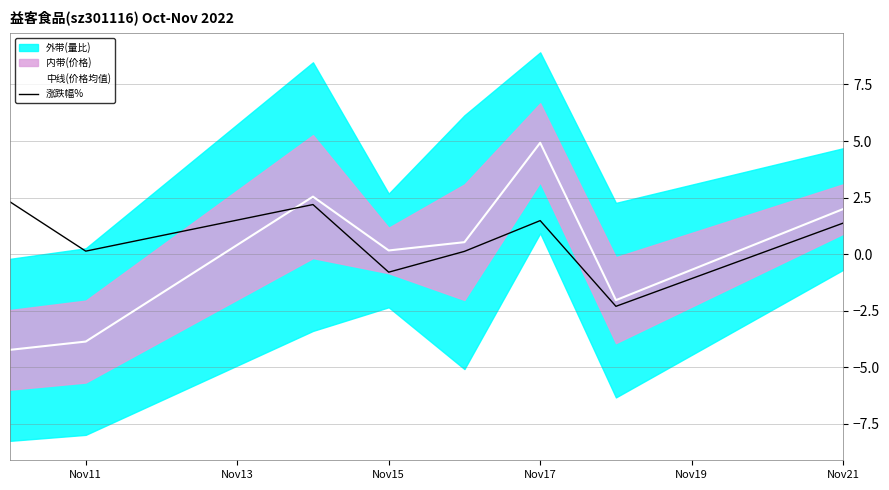

Which series has the widest spread of values?

中线(价格均值)